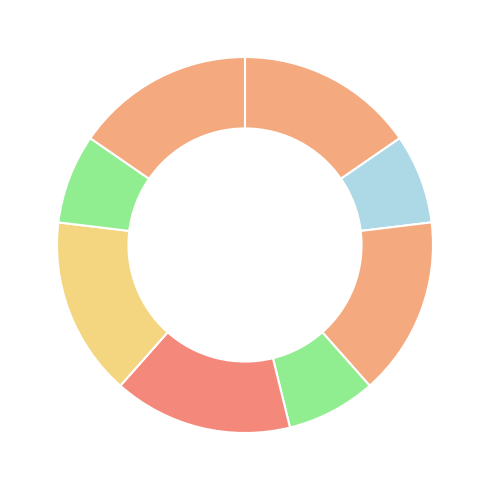

How many segments does this pie chart have?

8